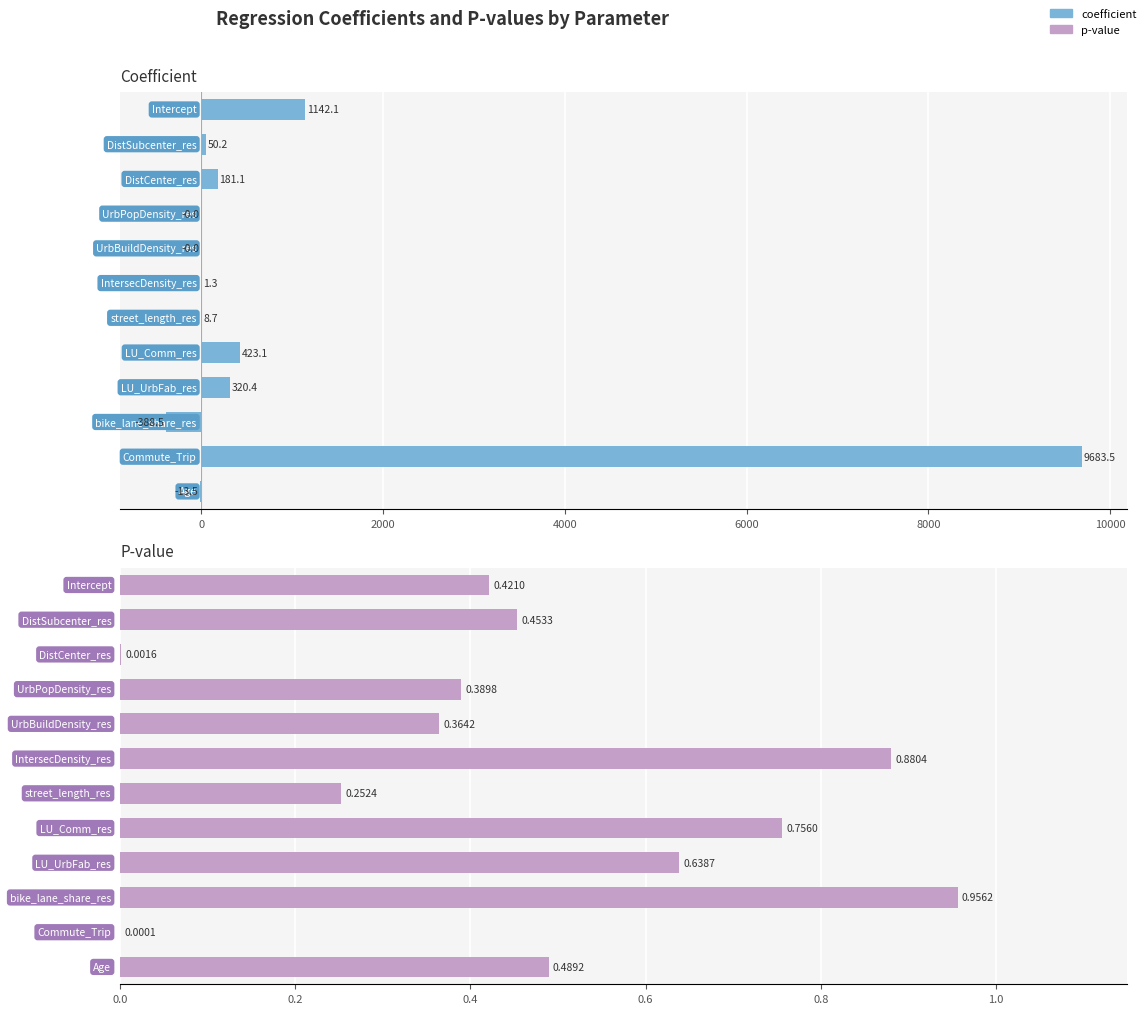

What is the difference between the maximum and second lowest values in the coefficient series?

9697.0